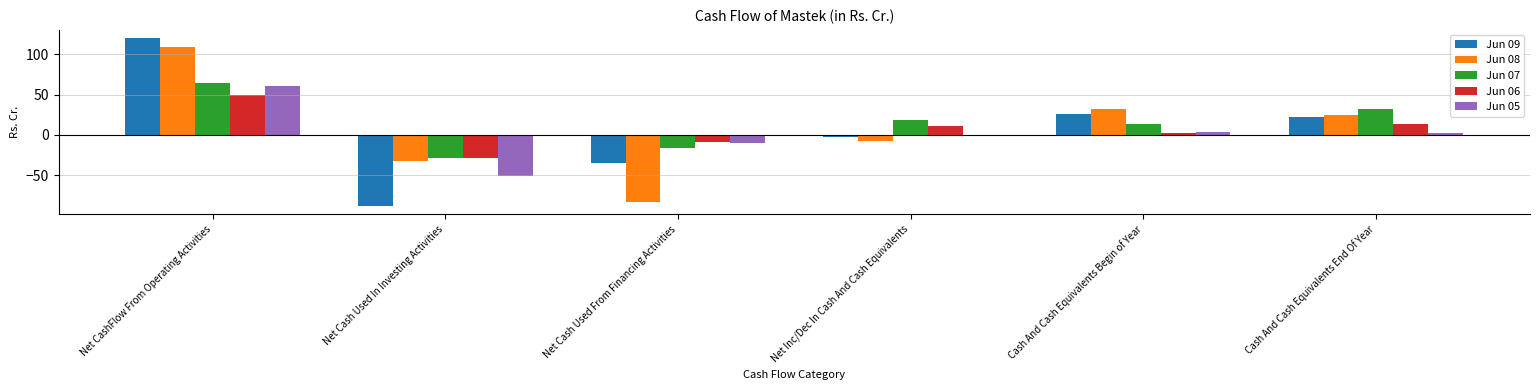

What is the maximum value for Jun 05?

60.6